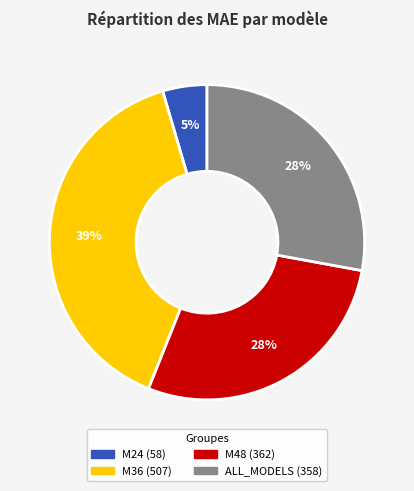

Which slice is the largest?

M36